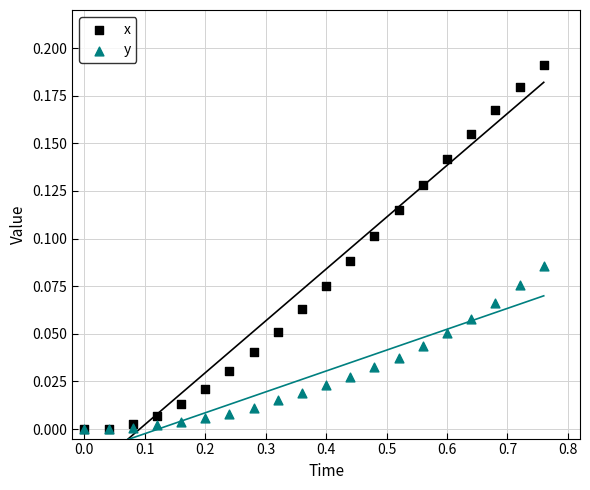

Which series reaches the maximum Y coordinate?

x